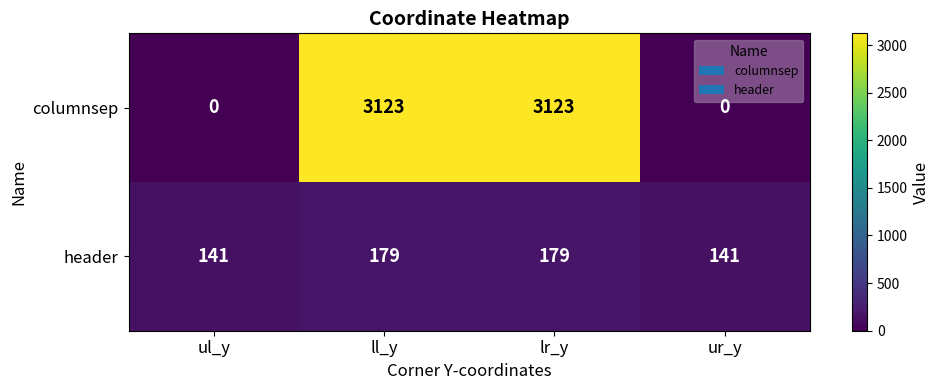

Reading left to right, extract all data points from this chart.

columnsep: ul_y=0	ll_y=3123	lr_y=3123	ur_y=0
header: ul_y=141	ll_y=179	lr_y=179	ur_y=141